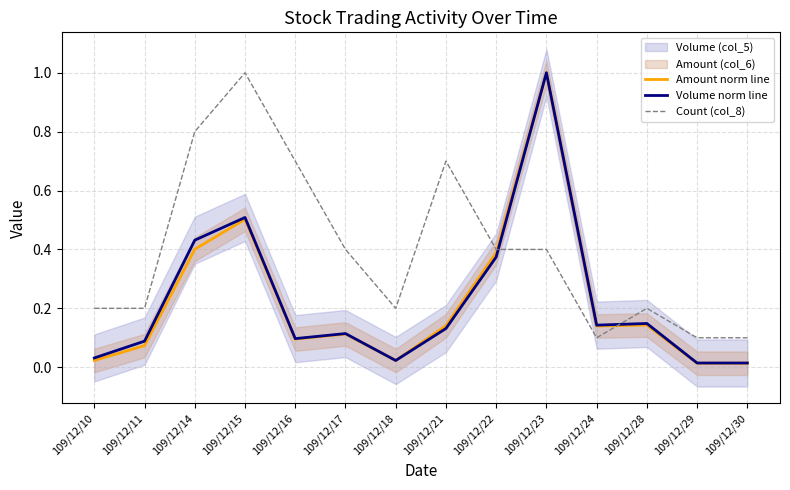

Which series has the widest spread of values?

Amount norm line